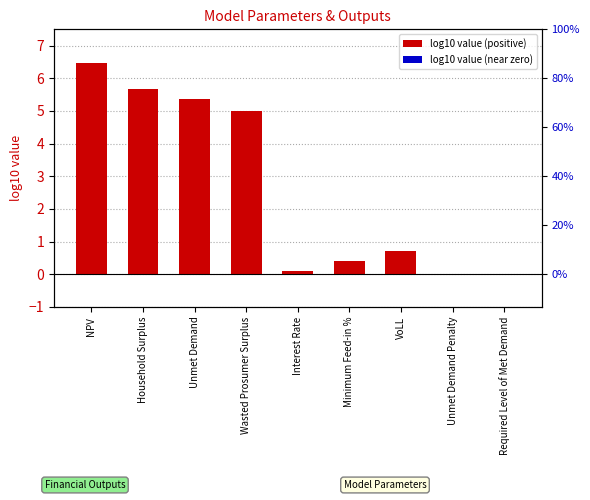

How many categories are shown in the chart?

9